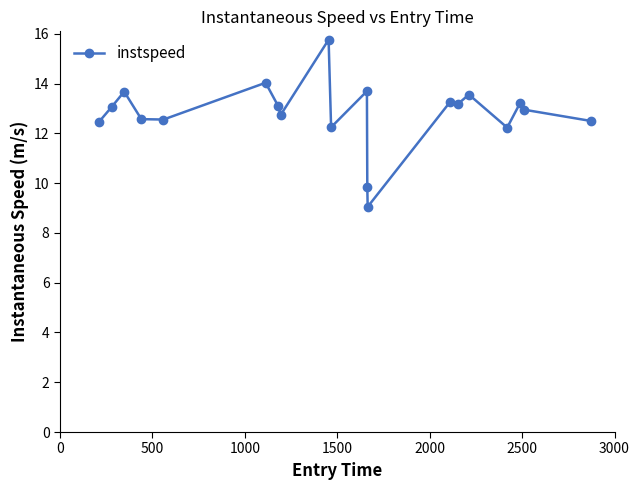

Does the chart display data point markers on the line(s)?

Yes